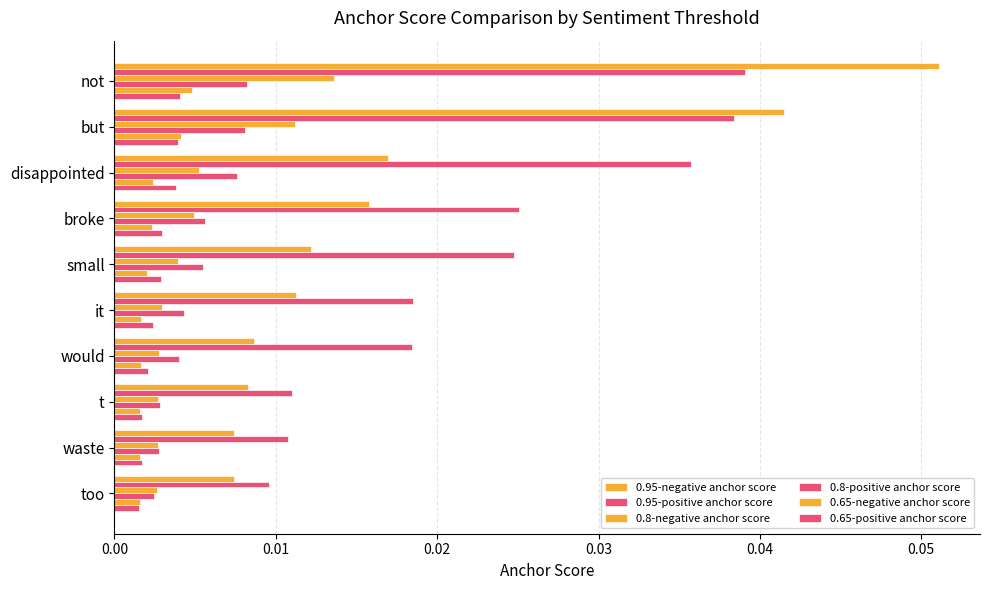

Rank the series by their maximum value, from highest to lowest.

0.95-negative anchor score, 0.95-positive anchor score, 0.8-negative anchor score, 0.8-positive anchor score, 0.65-negative anchor score, 0.65-positive anchor score